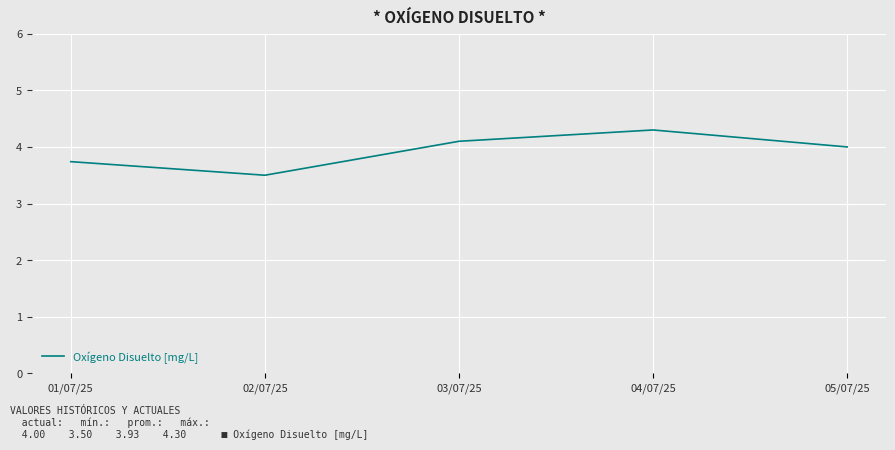

True or false: the data has more than 2 interior local peaks.

False